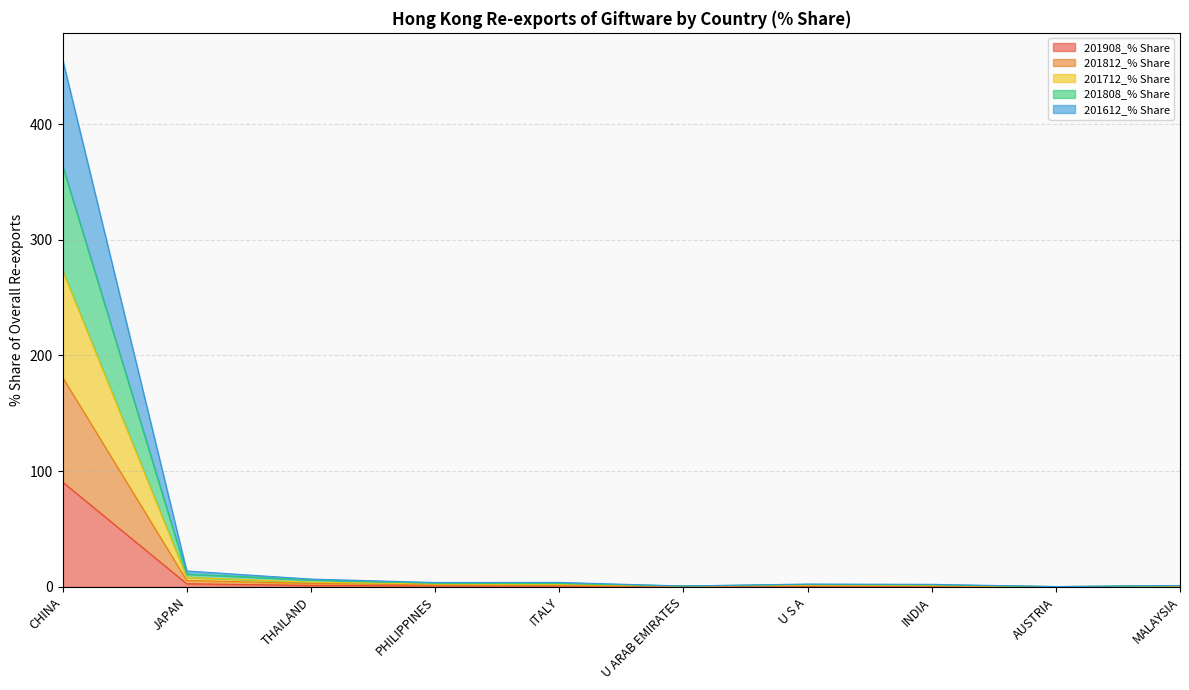

Does the chart have visible grid lines?

Yes